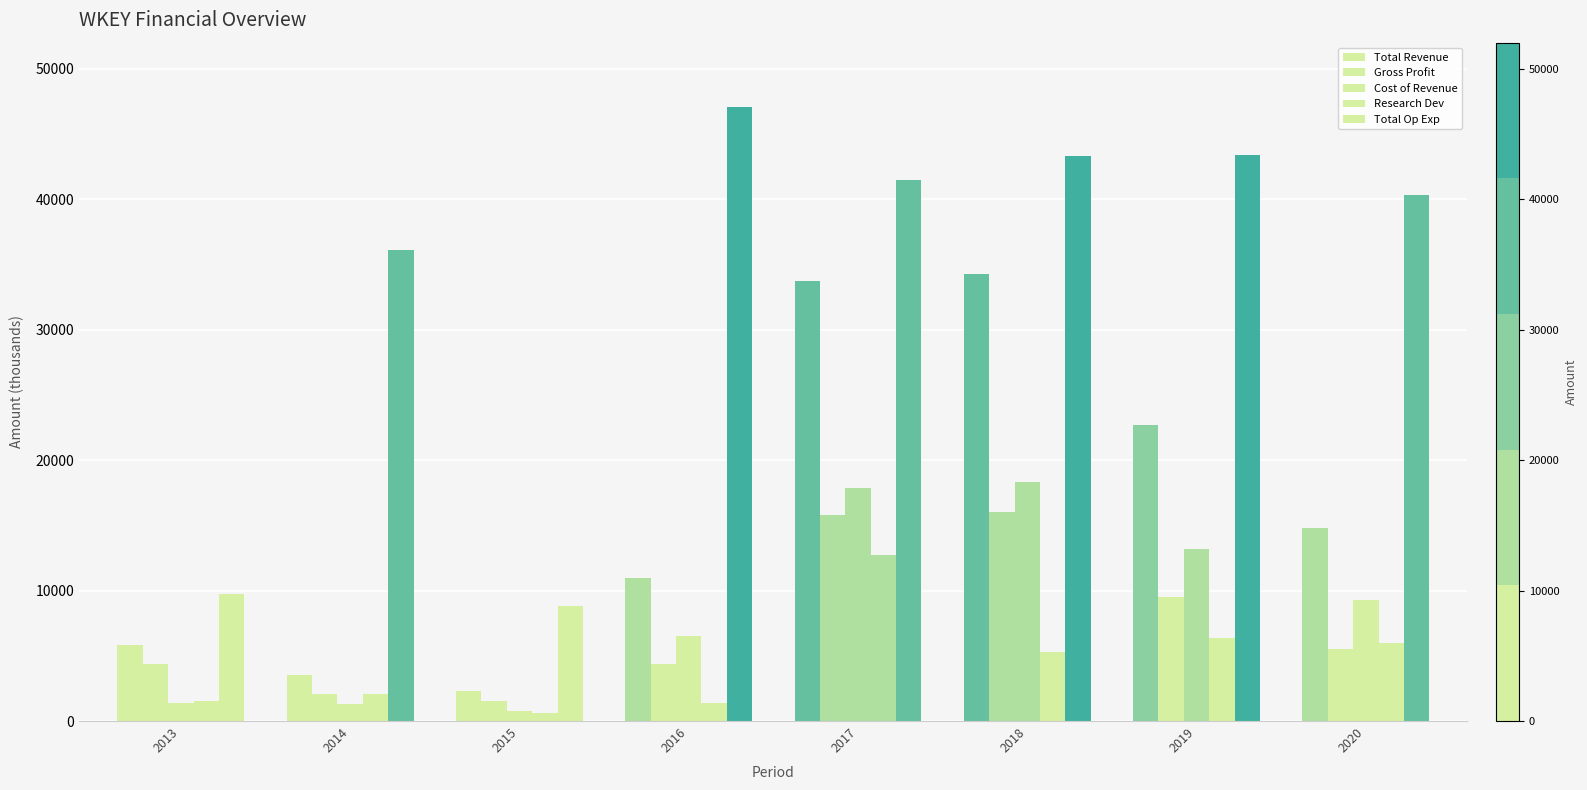

Reading left to right, what are all the values shown in this chart?

Total Revenue: 2013=5800	2014=3500	2015=2300	2016=11000	2017=33700	2018=34300	2019=22700	2020=14800
Gross Profit: 2013=4400	2014=2100	2015=1500	2016=4400	2017=15800	2018=16000	2019=9500	2020=5500
Cost of Revenue: 2013=1400	2014=1300	2015=800	2016=6500	2017=17900	2018=18300	2019=13200	2020=9300
Research Dev: 2013=1500	2014=2100	2015=600	2016=1400	2017=12700	2018=5300	2019=6400	2020=6000
Total Op Exp: 2013=9700	2014=36100	2015=8800	2016=47100	2017=41500	2018=43300	2019=43400	2020=40300